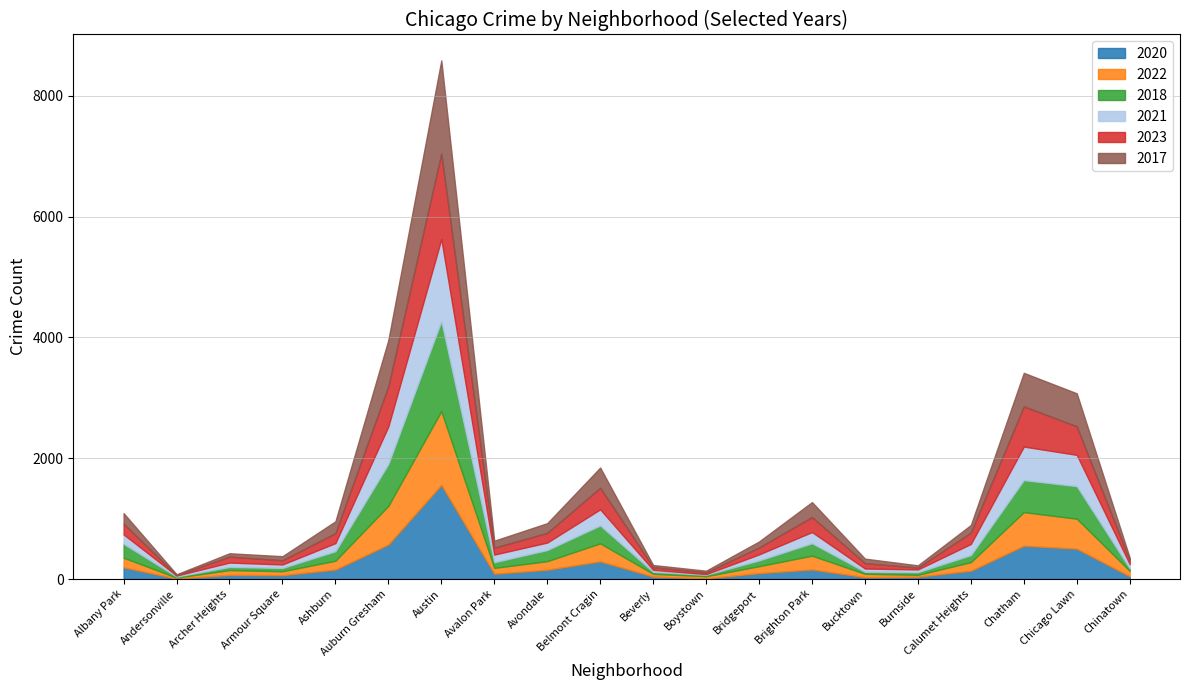

True or false: 2021 has more than 2 interior local peaks.

True